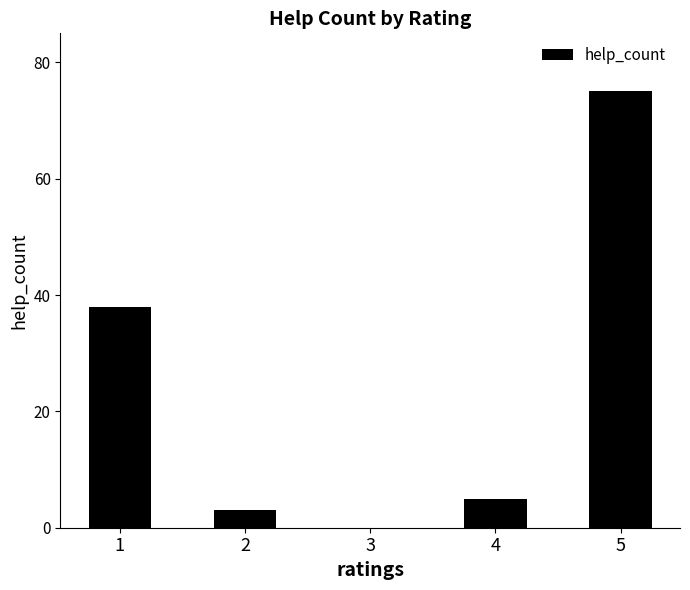

Are the bars horizontal?

No